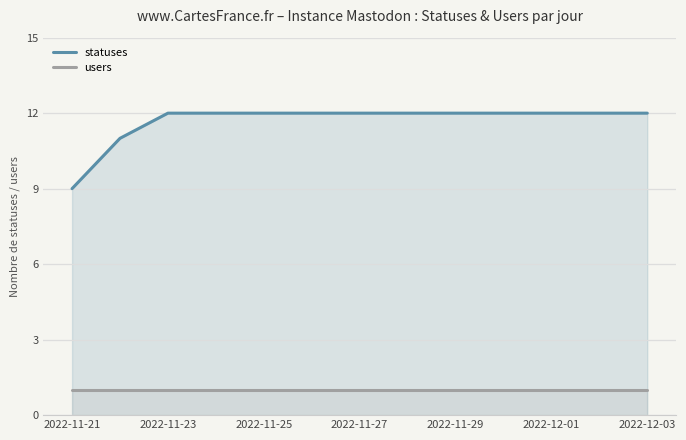

Which series has the largest total across all categories?

statuses